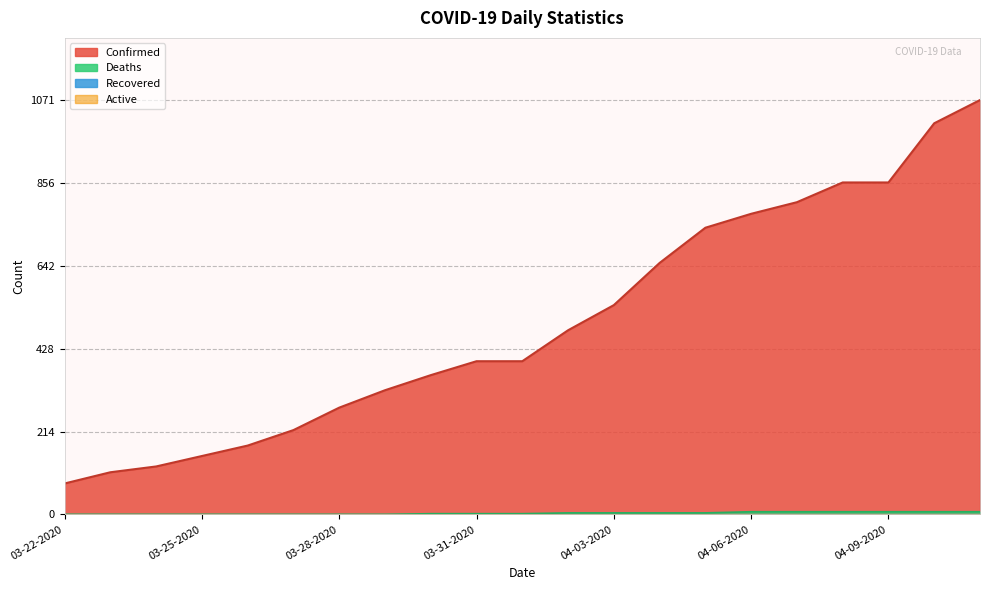

True or false: Deaths has more than 1 points higher than both neighbors.

False